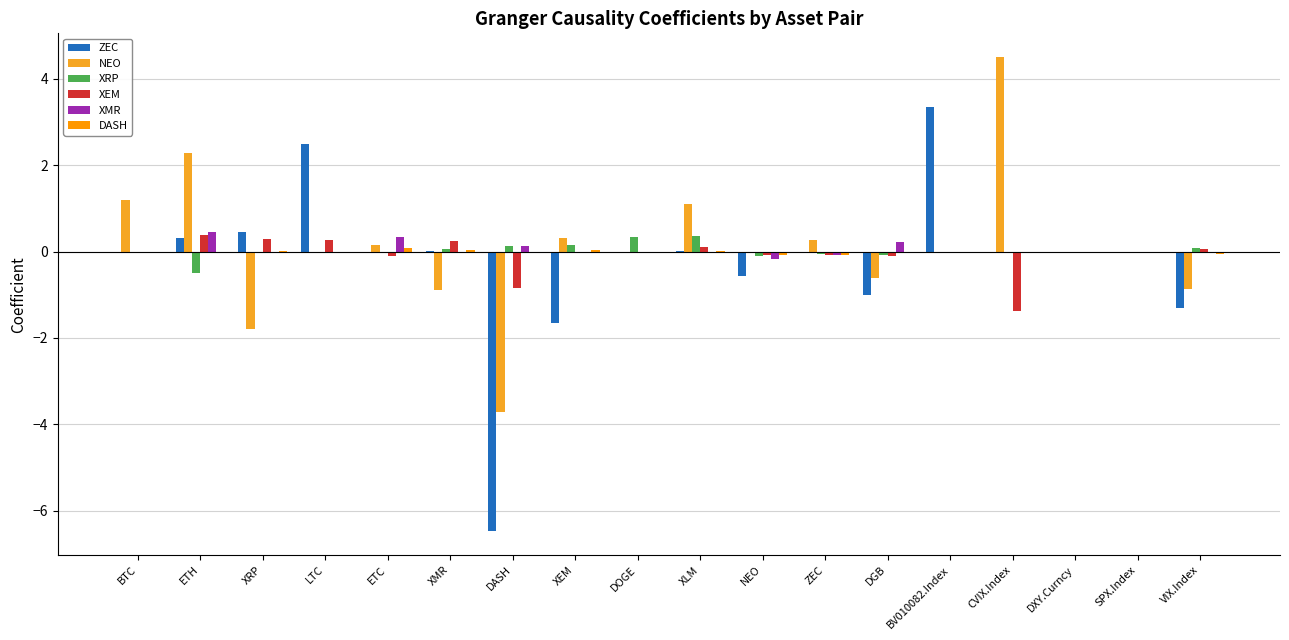

Which series has the largest total across all categories?

NEO